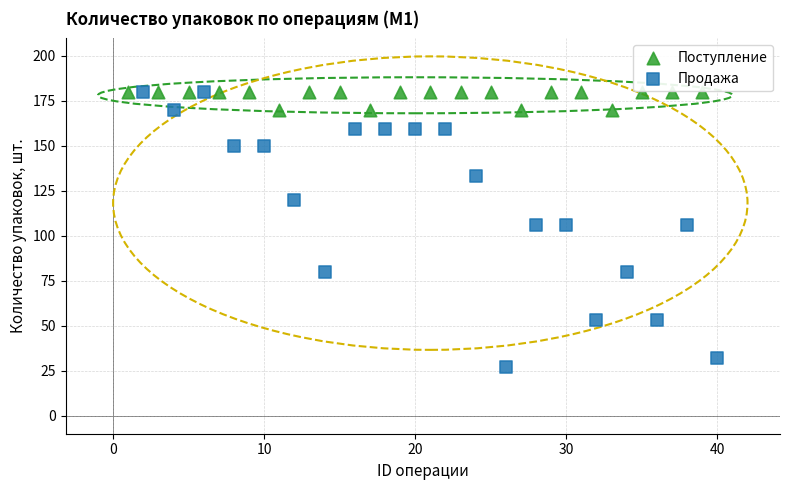

Which series has the widest spread of Y values?

Продажа